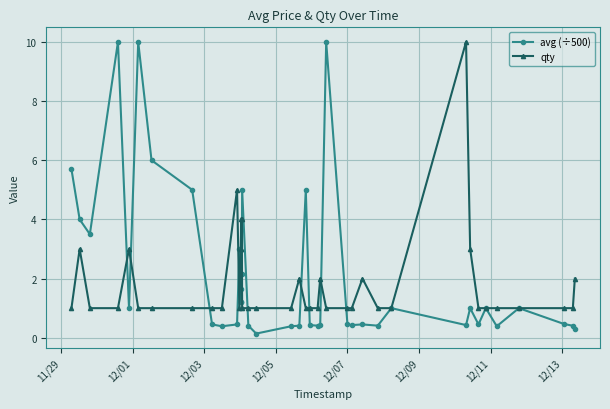

What is the value of the avg (÷500) point at the 13th from the left?

1.2